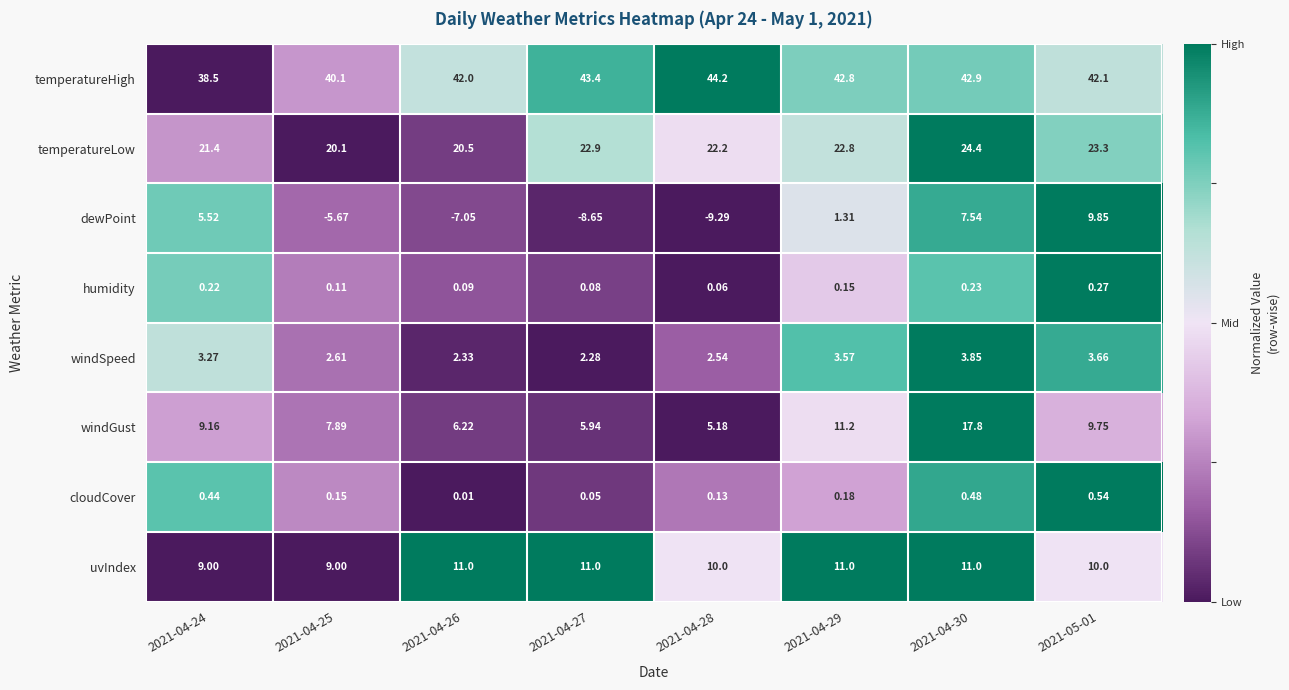

What is the spread (max minus min) of values at 2021-04-25?

45.8